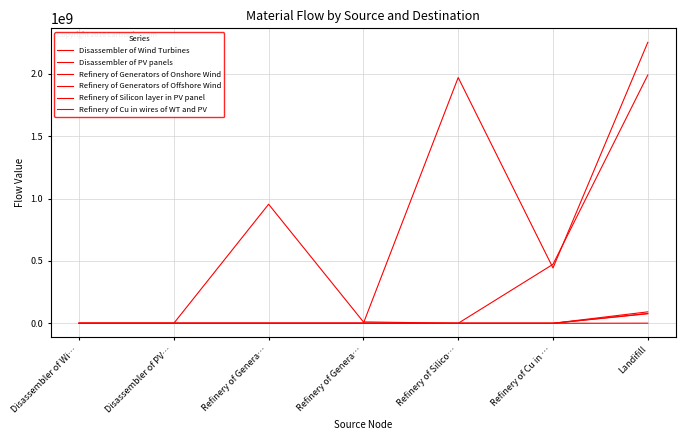

How many categories are shown in the chart?

7